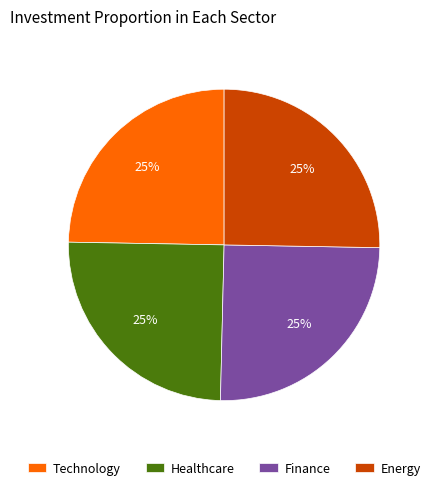

Does Finance account for over 50% of the chart?

No